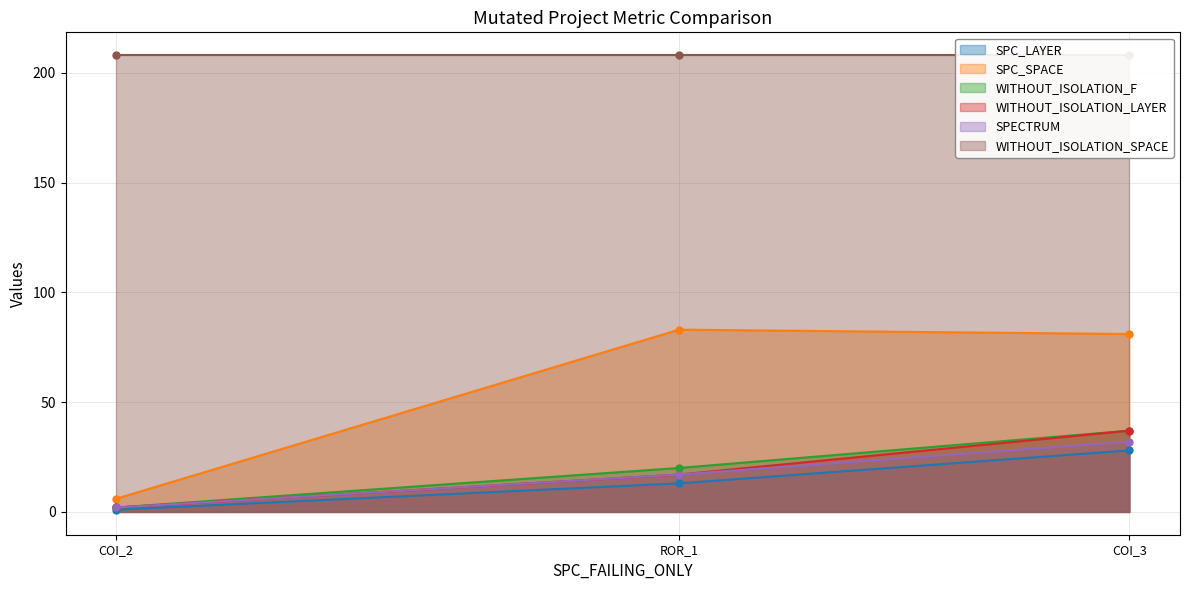

What are all the series names shown in the legend?

SPC_LAYER, SPC_SPACE, WITHOUT_ISOLATION_F, WITHOUT_ISOLATION_LAYER, SPECTRUM, WITHOUT_ISOLATION_SPACE